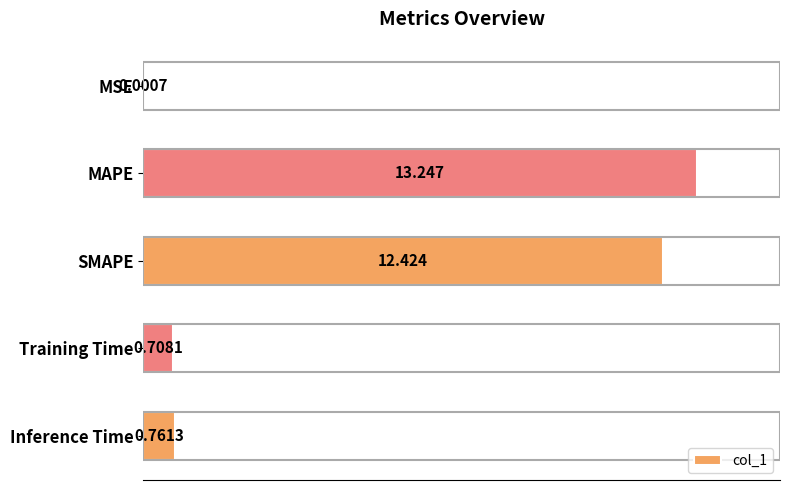

What is the sum of all values?

27.1